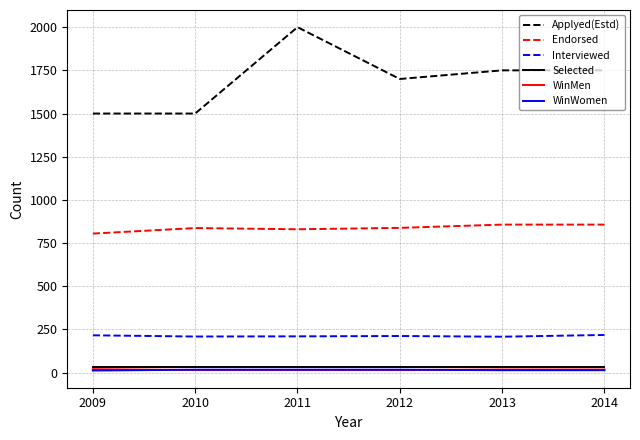

Is this an area chart (filled region under the line)?

No